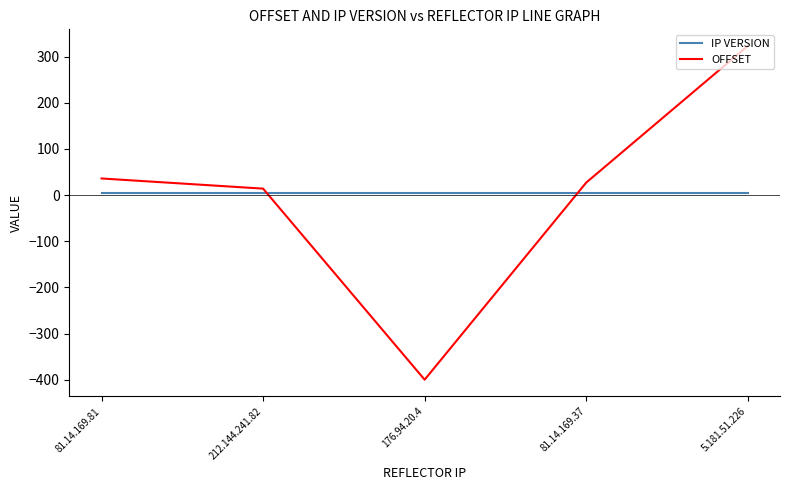

Reading right to left, transcribe all the data shown in this chart.

IP VERSION: 4	4	4	4	4
OFFSET: 323	27	-400	14	36